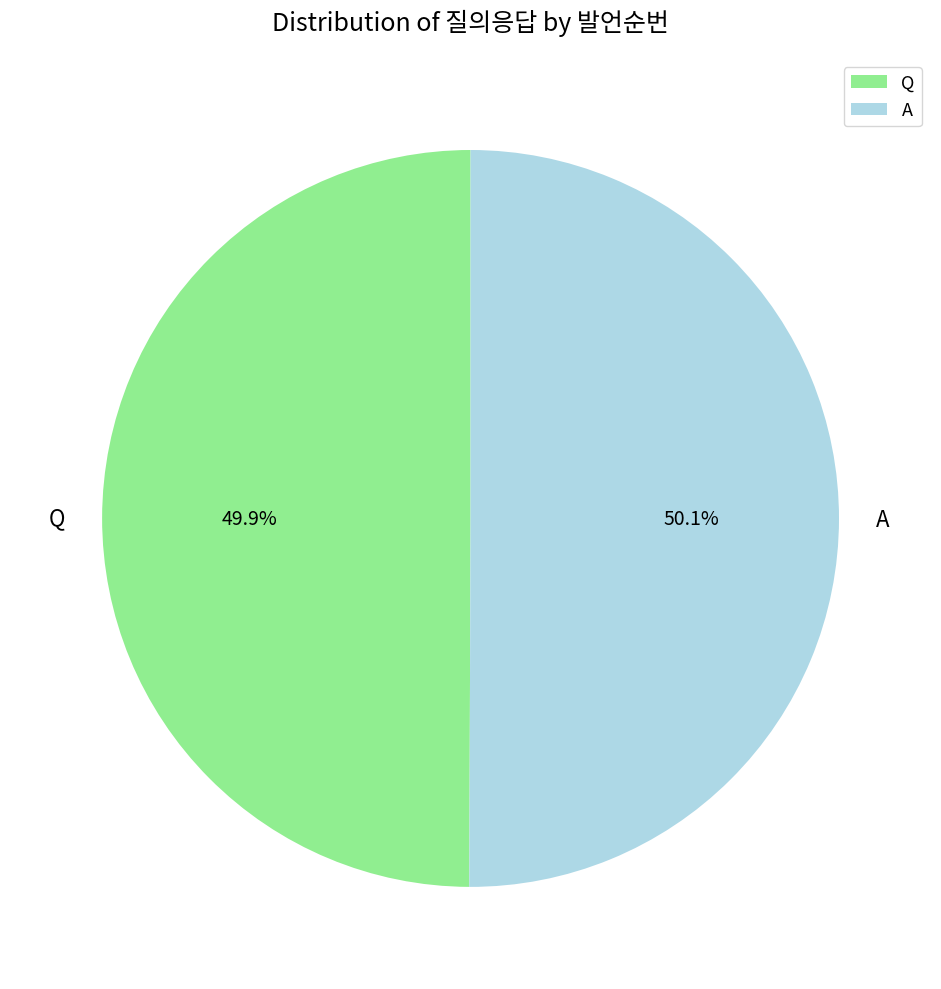

Is there any slice that represents more than half of the pie?

Yes